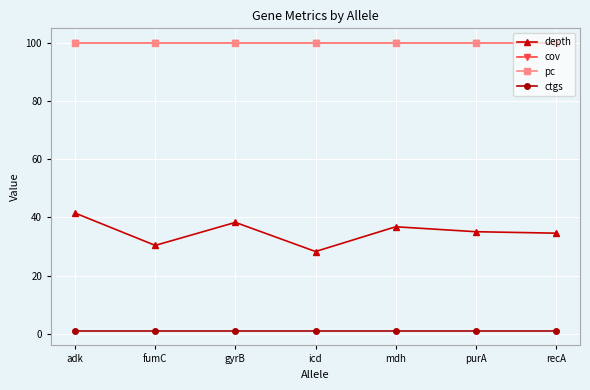

What is the difference between the highest and lowest values at purA?

99.0